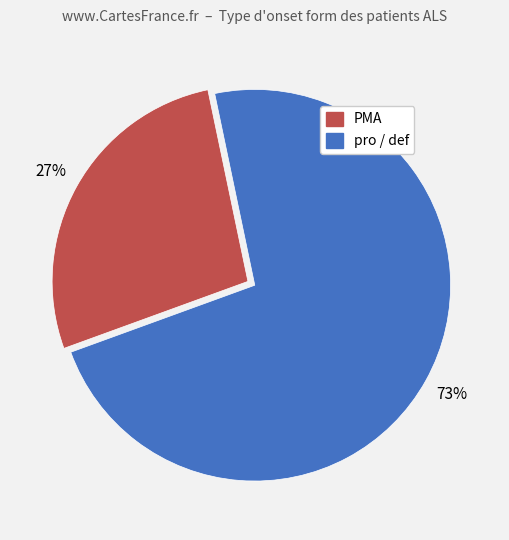

To the nearest percent, what is the average slice percentage?

50%